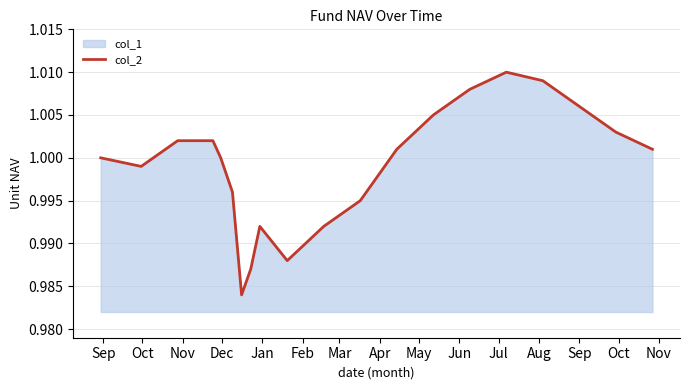

What is the greatest value displayed?

1.0